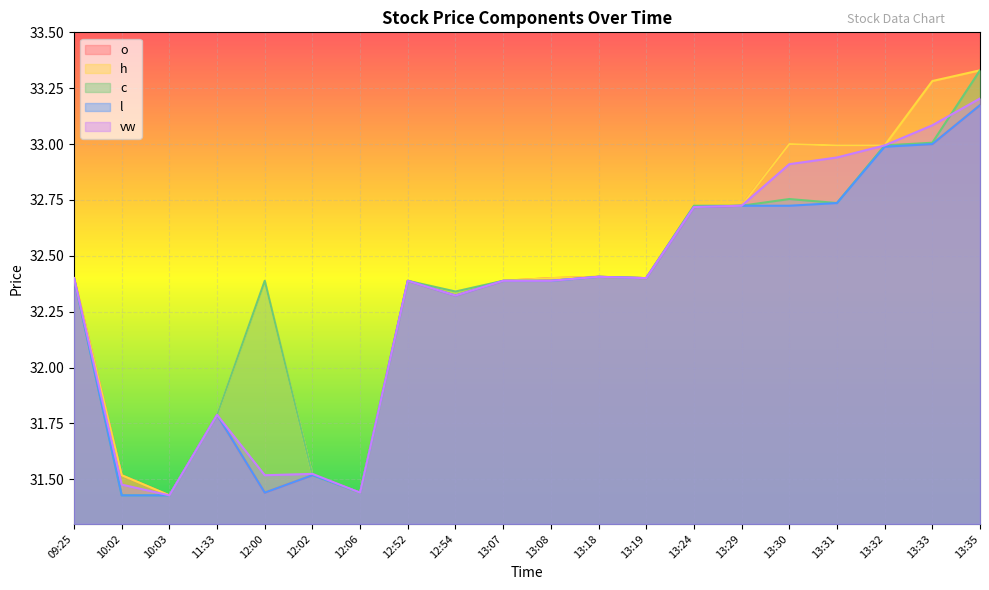

True or false: o and h cross at least once.

False